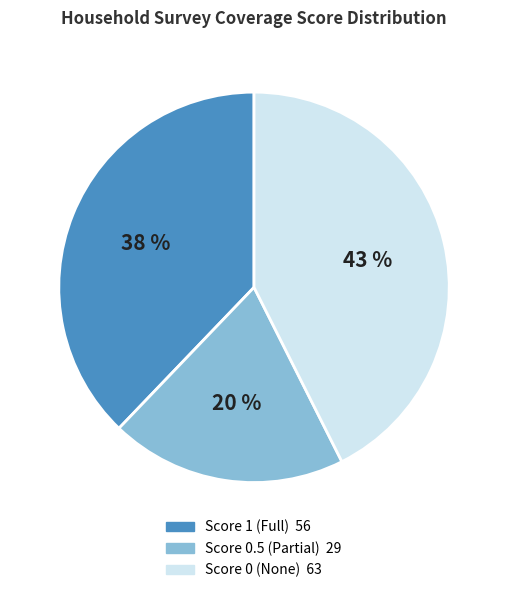

Does any single category account for the majority?

No